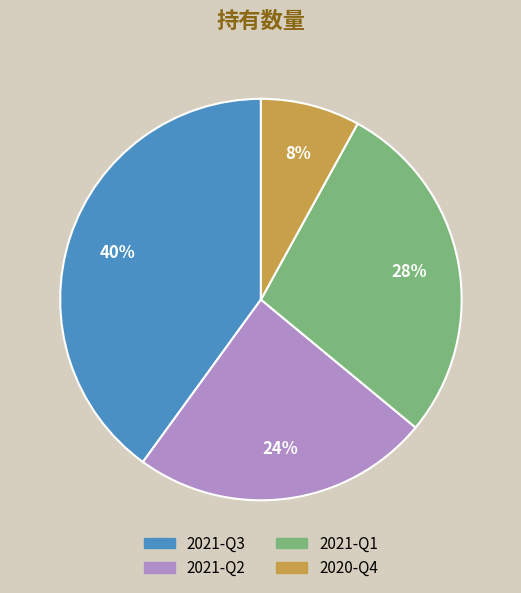

Is 2021-Q3 the majority of the pie?

No